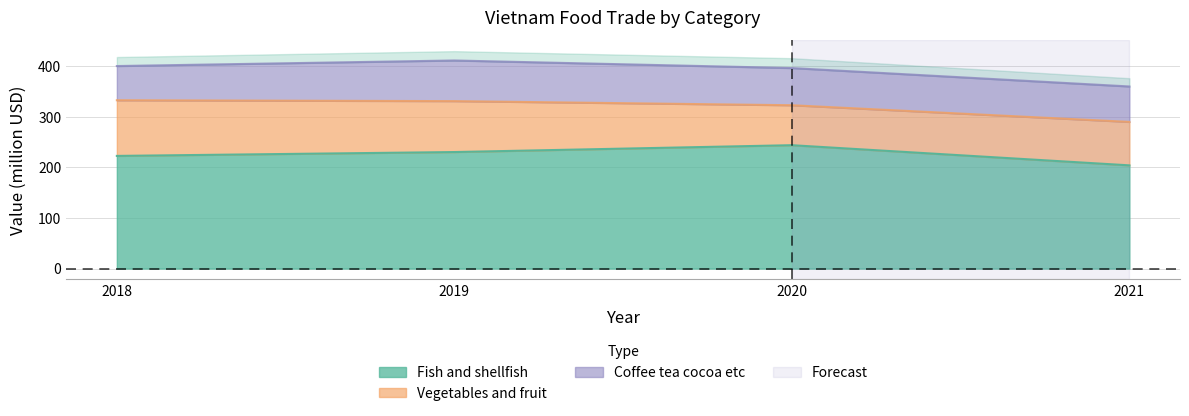

The value of Fish and shellfish at 2018 is 54.6. True or false?

False